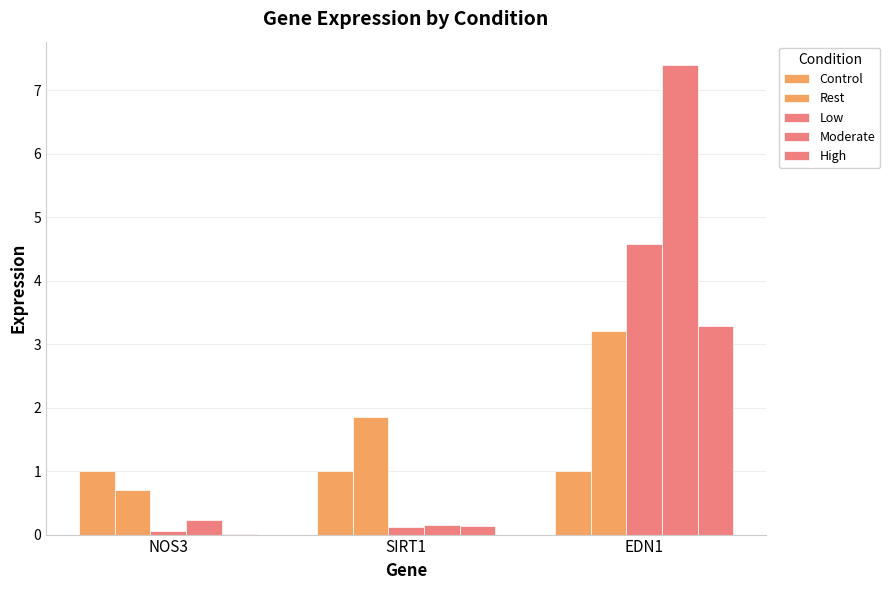

True or false: Rest has a value of 2.9 at SIRT1.

False